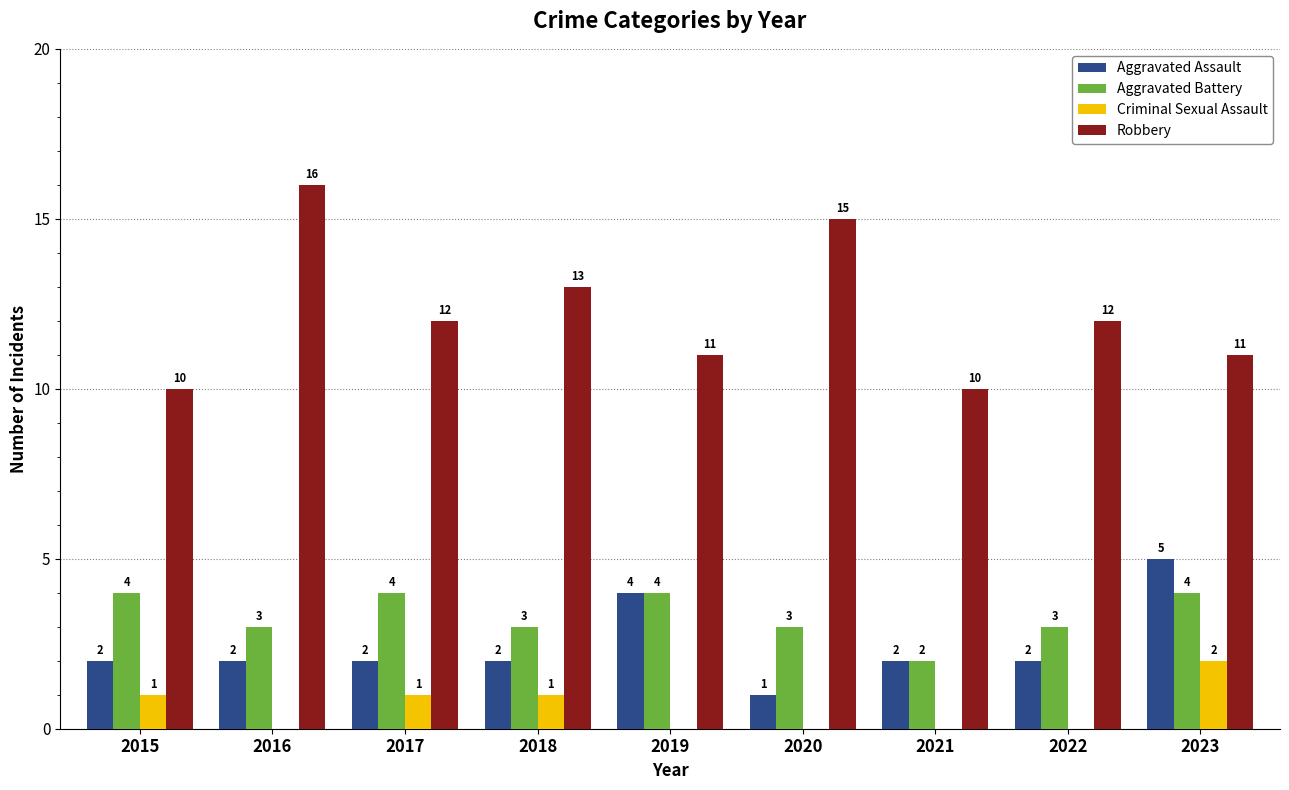

Which series has the largest total across all categories?

Robbery